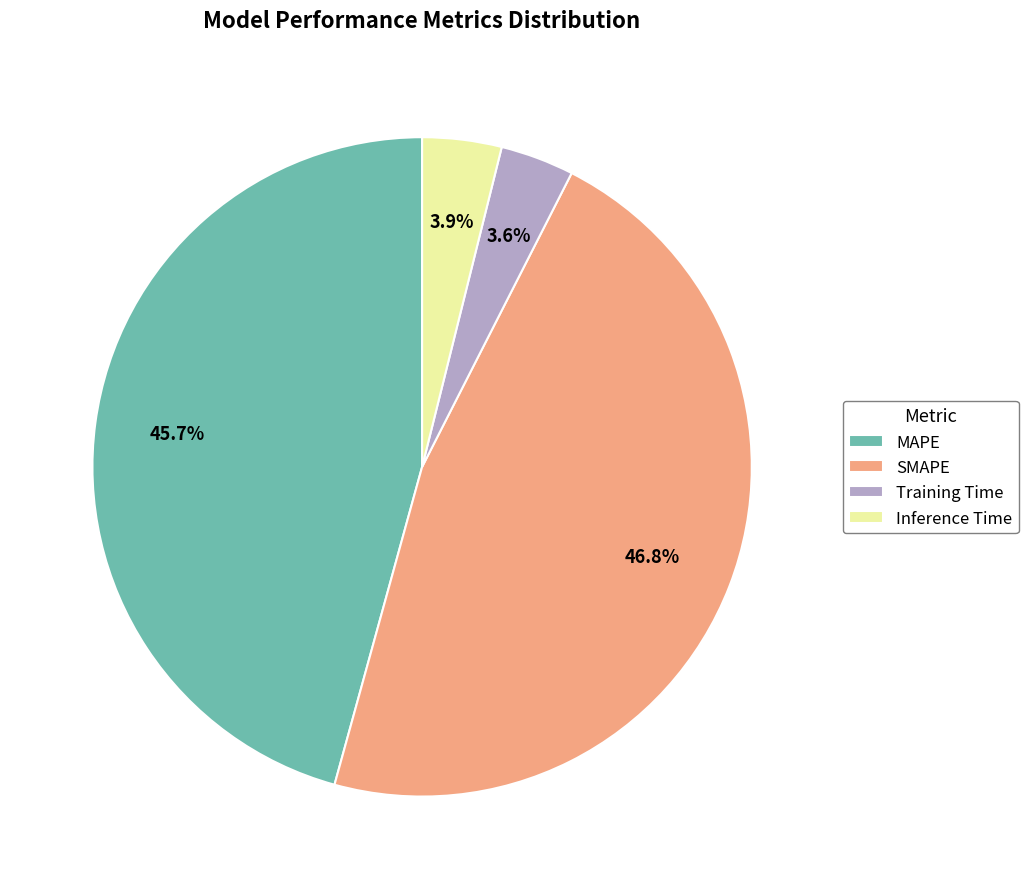

To the nearest percent, what is the difference between the Inference Time and SMAPE slice percentages?

43%